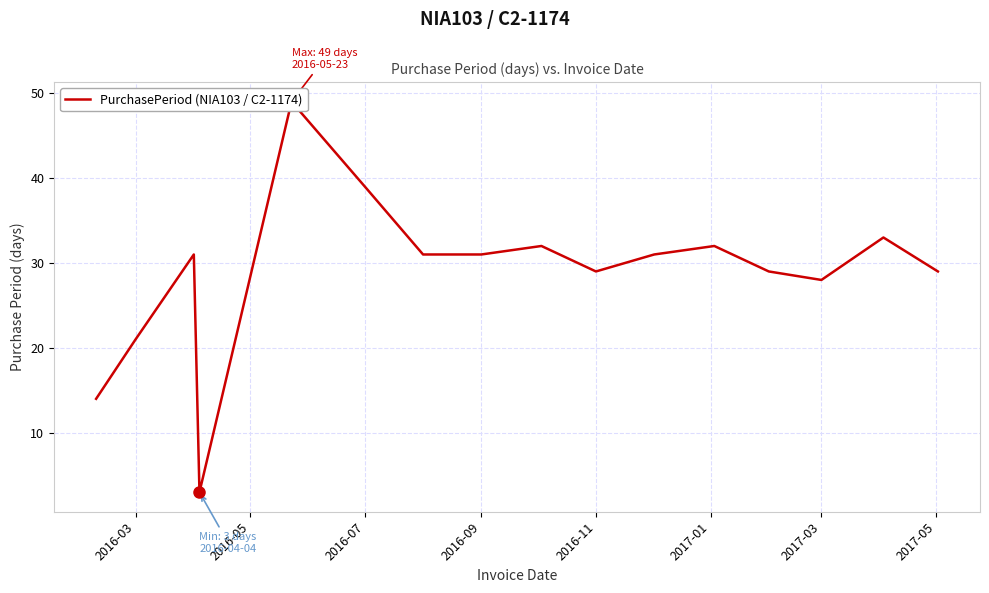

How many data points are less than 31?

7